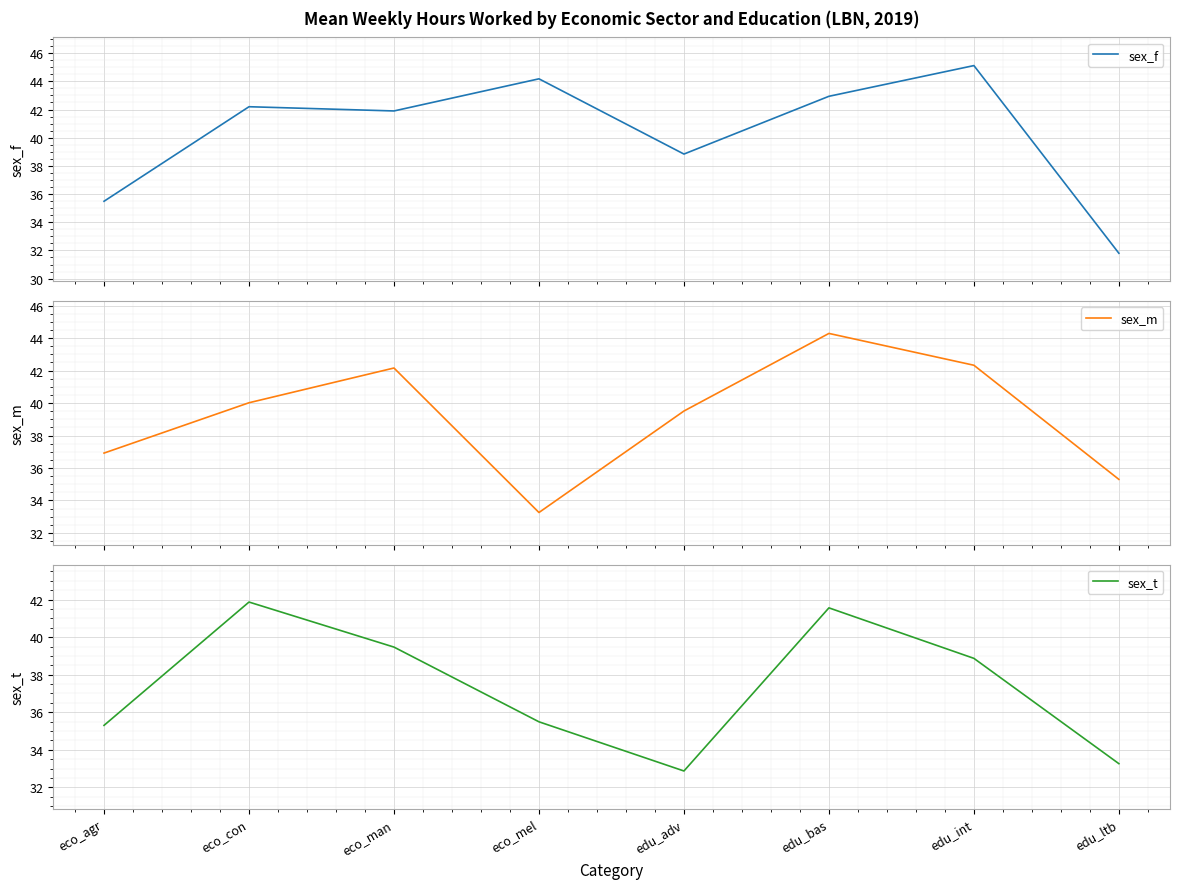

What position from the right is edu_bas?

3